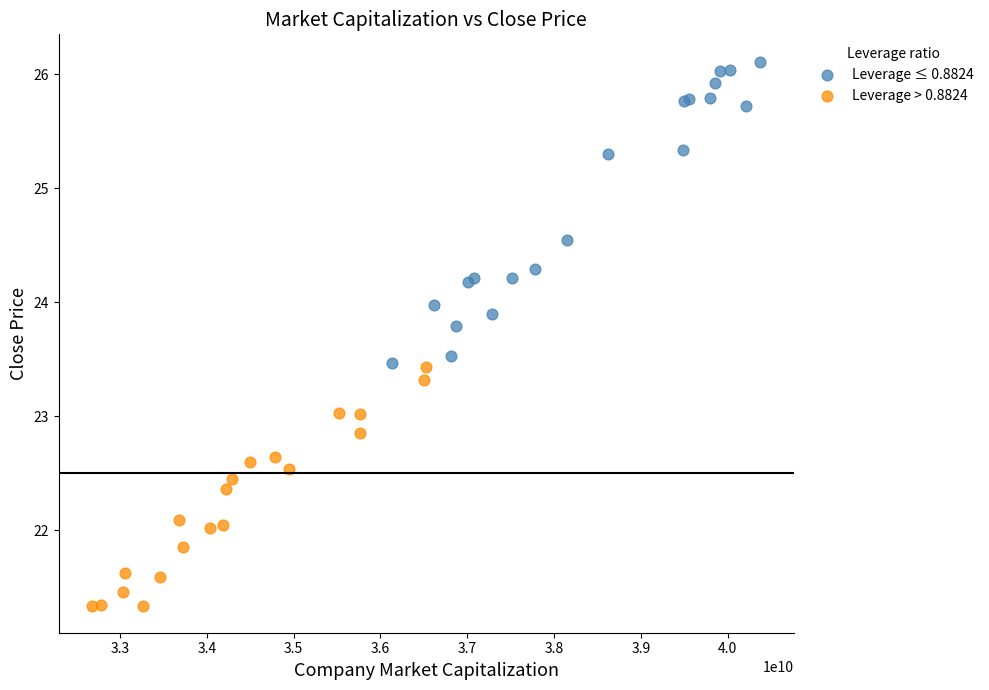

Which series reaches the maximum Y coordinate?

Leverage ≤ 0.8824